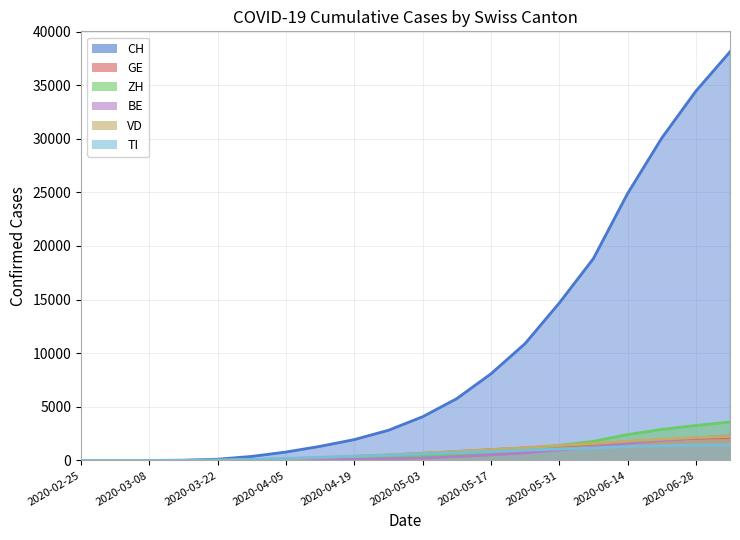

What are all the series names shown in the legend?

CH, GE, ZH, BE, VD, TI